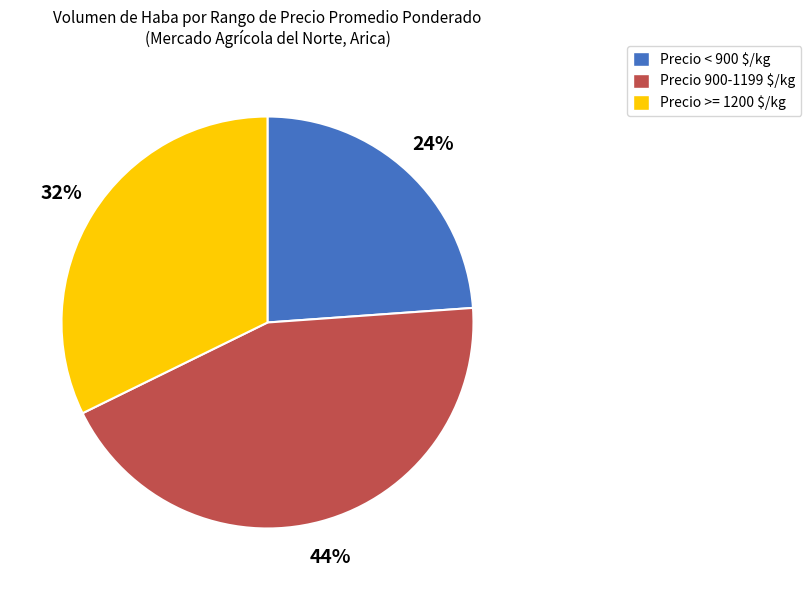

The Precio >= 1200 $/kg slice represents 42% of the pie. True or false?

False